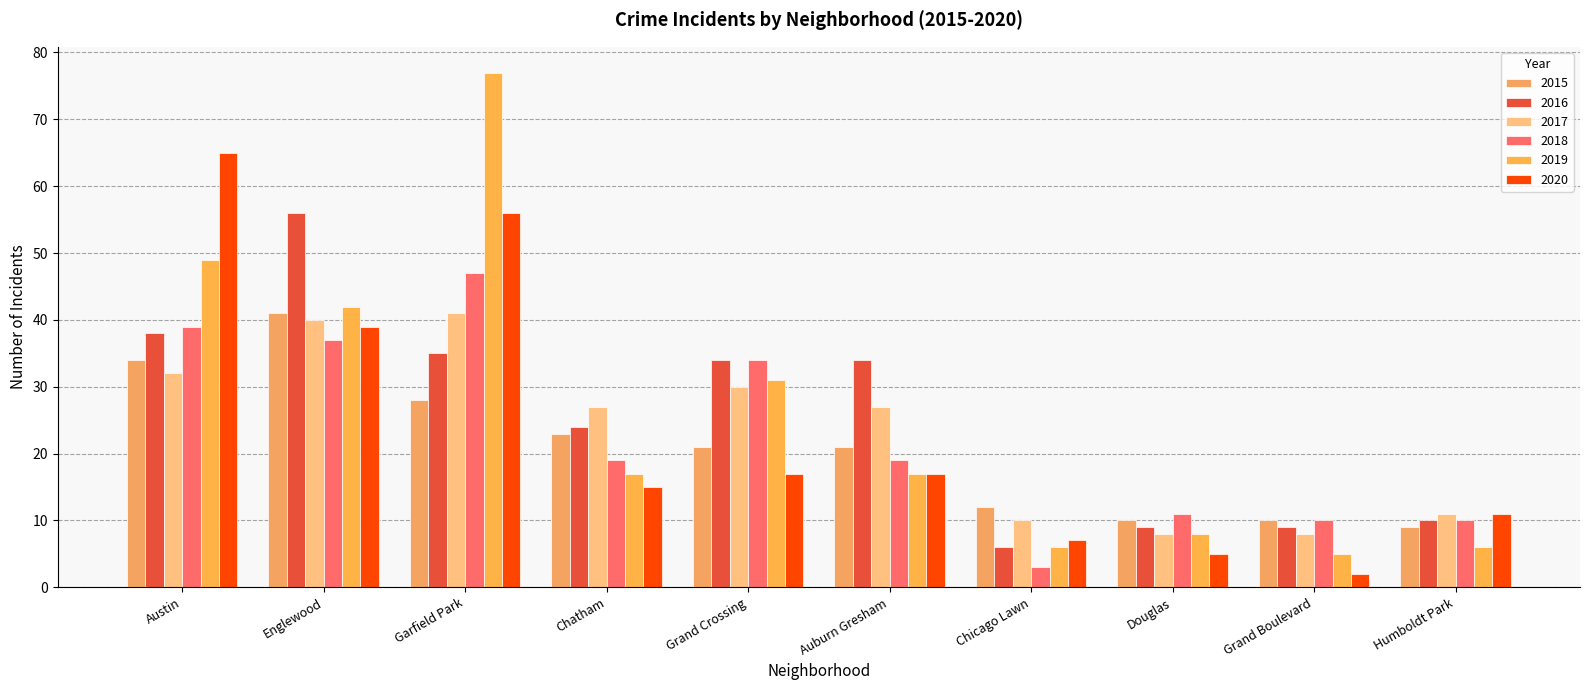

Is the value of 2018 at Chicago Lawn greater than the value of 2020 at Chicago Lawn?

No